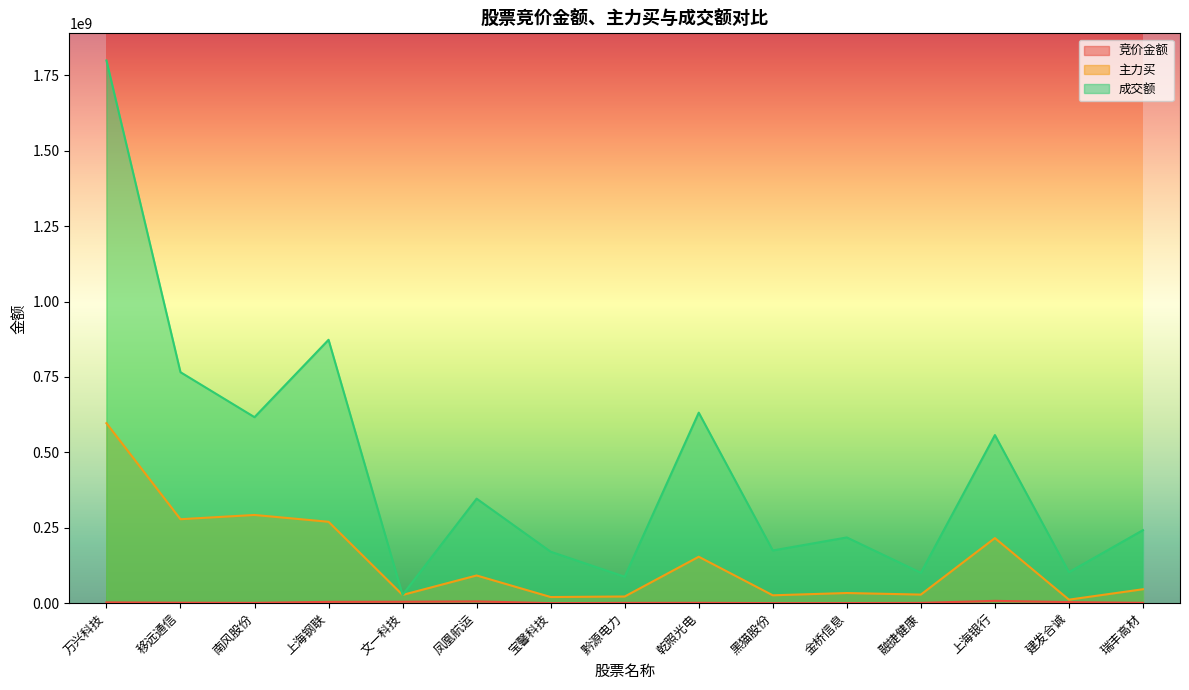

At which category does 主力买 reach its first local valley?

移远通信